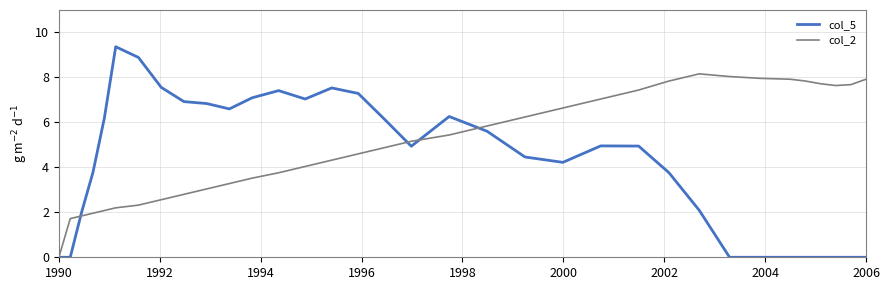

Which series has the largest range (max minus min)?

col_5